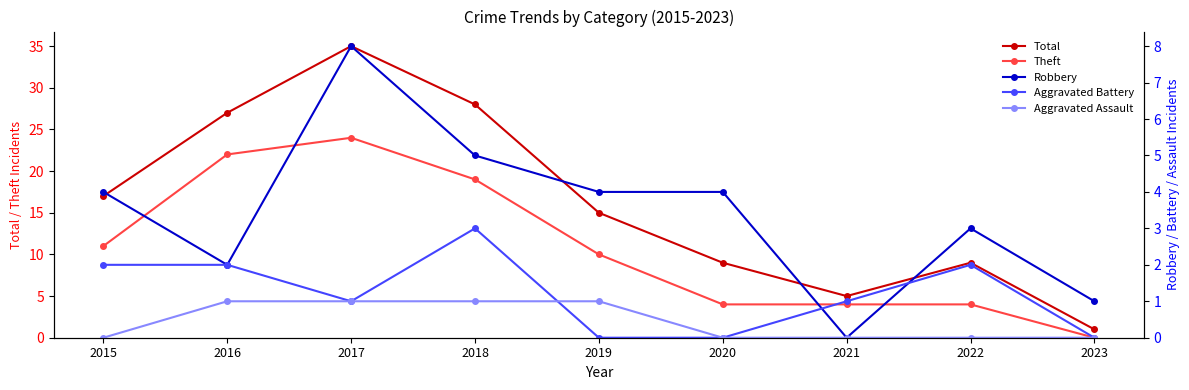

At how many categories does at least one series exceed 8?

7